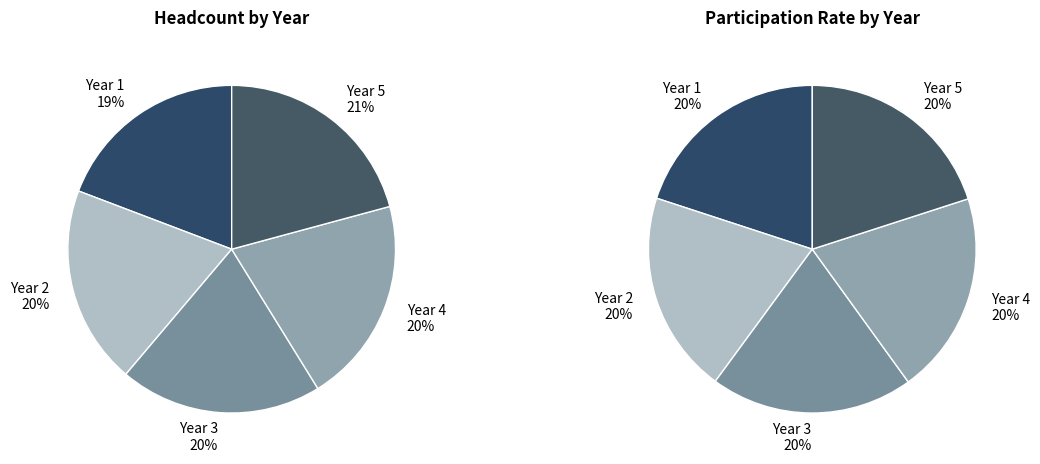

Rank the categories by value from highest to lowest.

Year 5, Year 4, Year 3, Year 2, Year 1